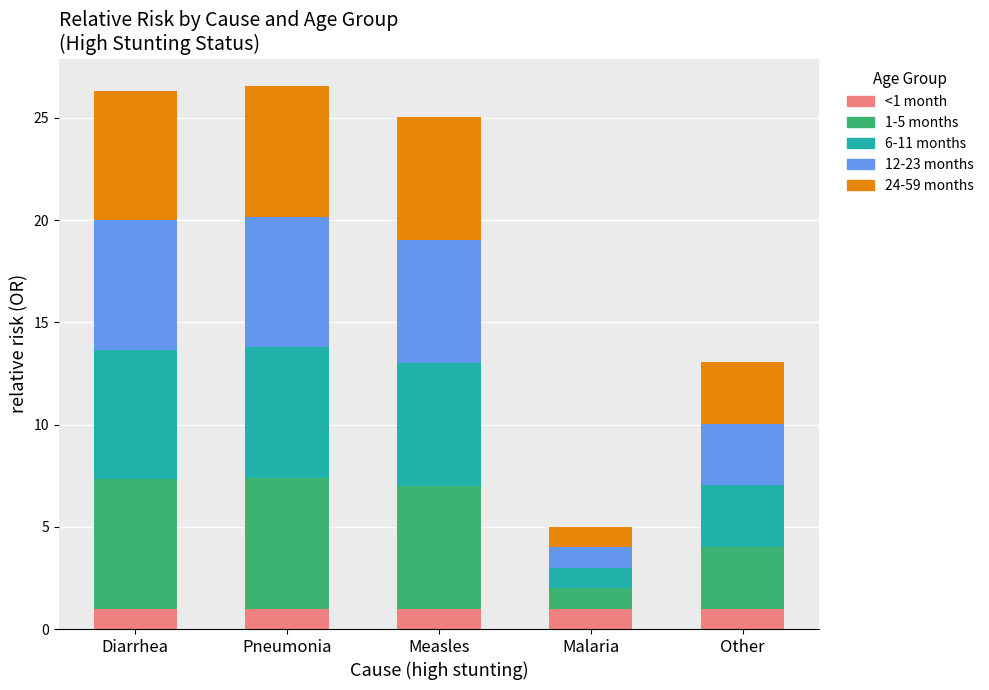

What is the total value across all series at Pneumonia?

26.6